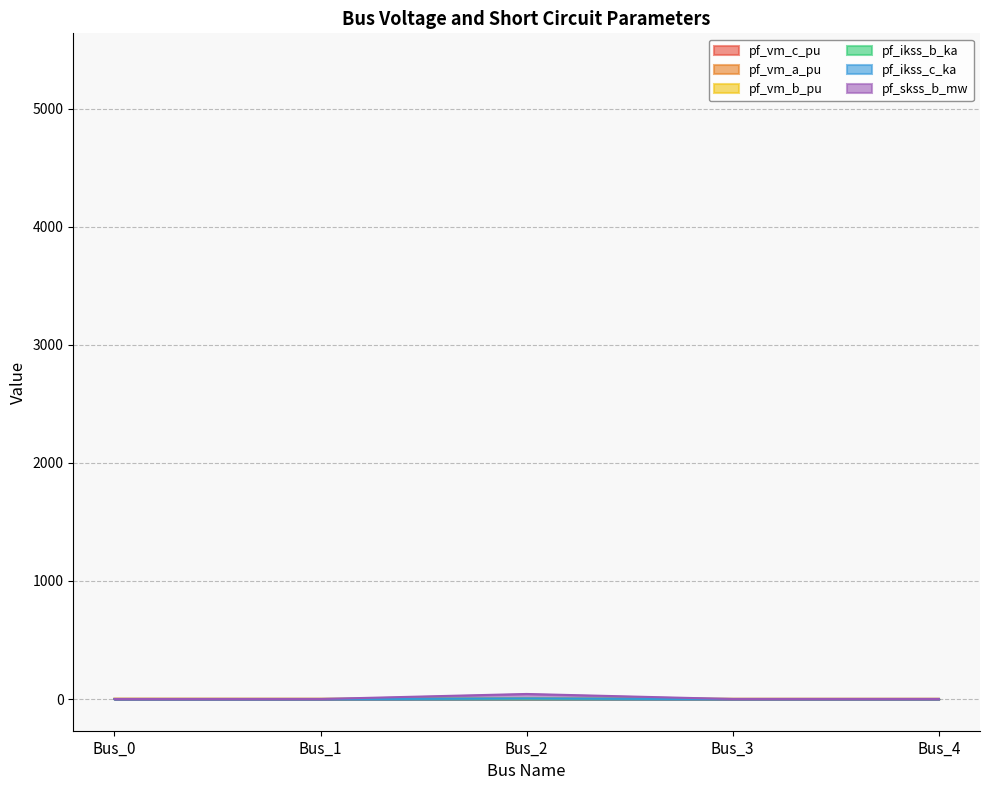

What is the total value across all series at Bus_4?

1.9